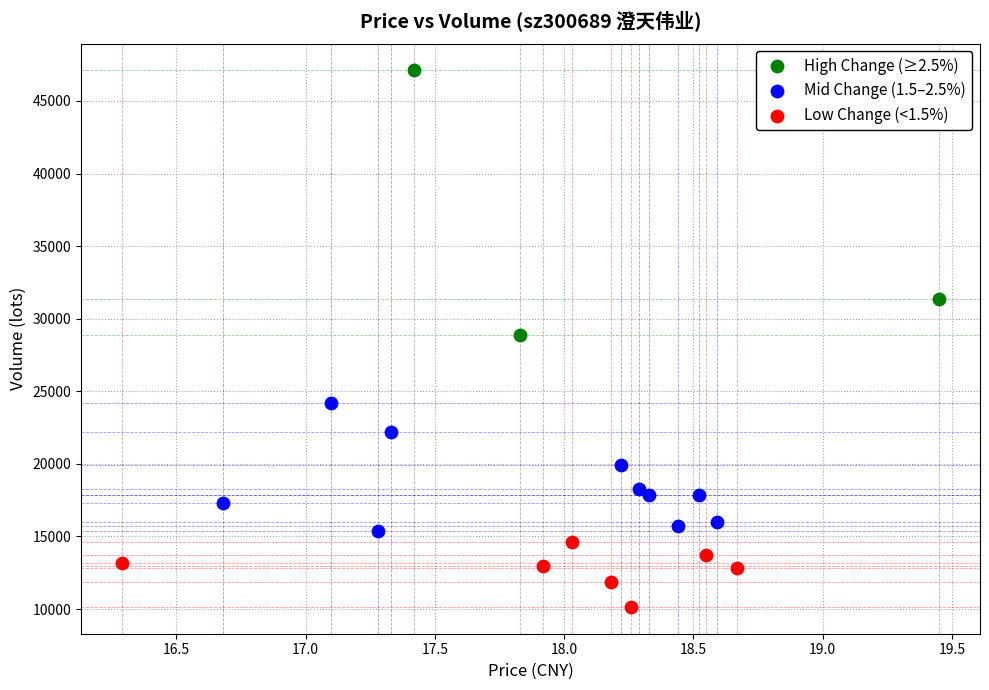

Which series contains the highest Y value?

High Change (≥2.5%)